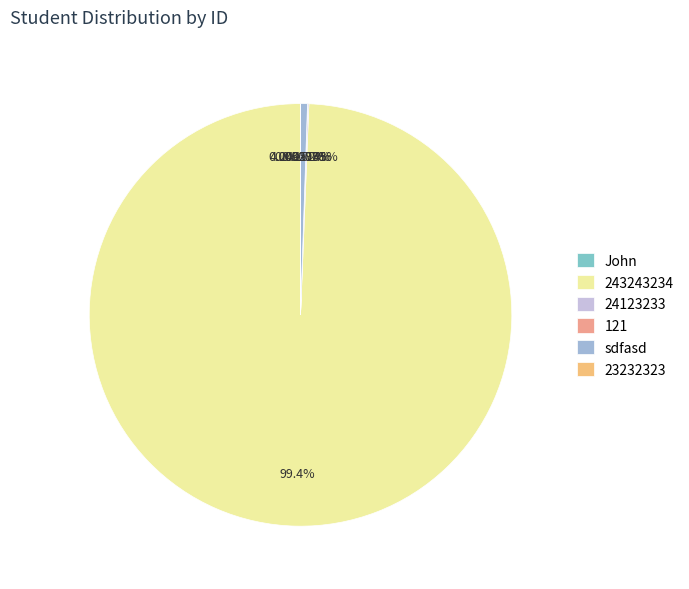

Count the number of slices in the pie.

6